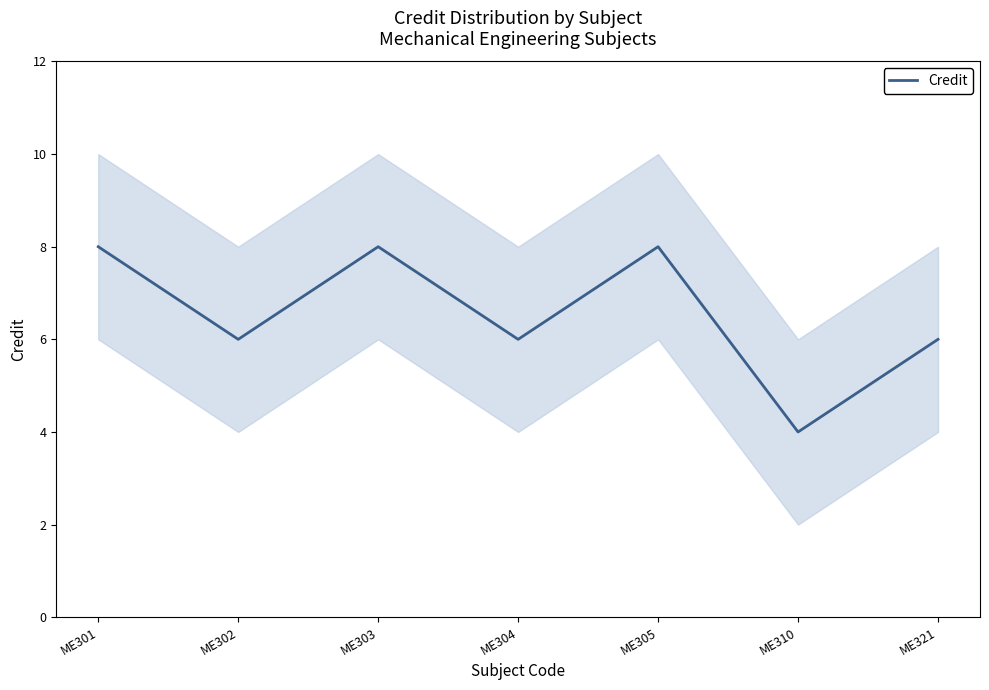

Approximately how many times larger is the value at ME301 compared to ME310?

2.0